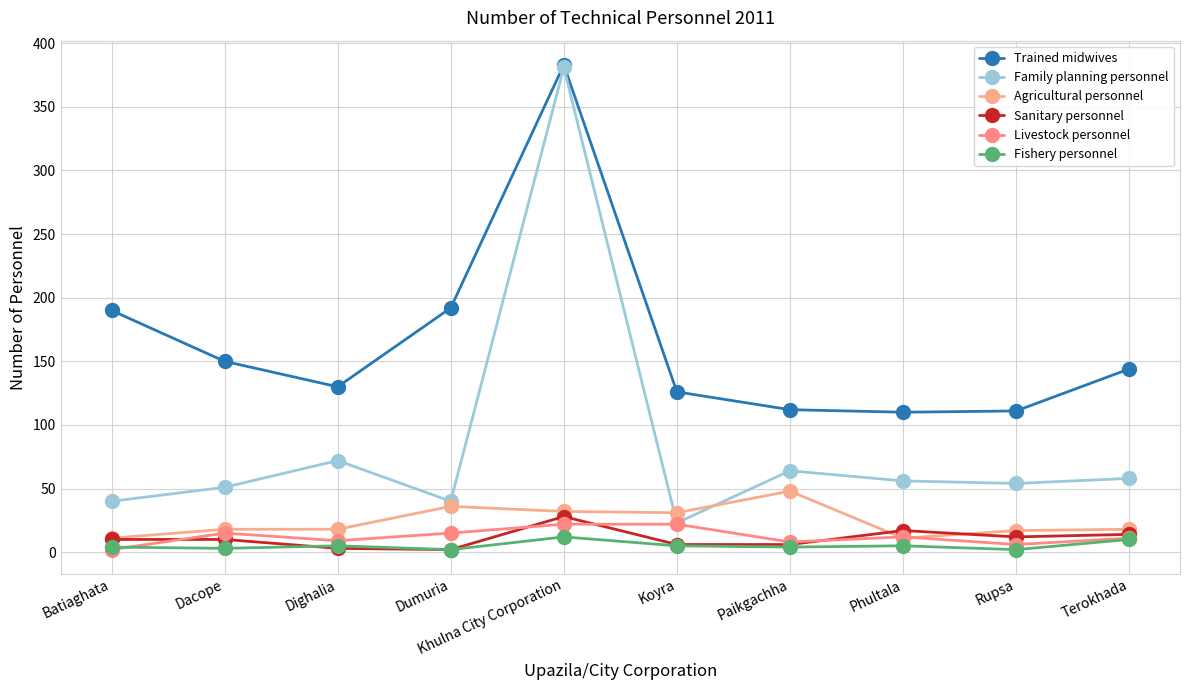

Is this an area chart (filled region under the line)?

No